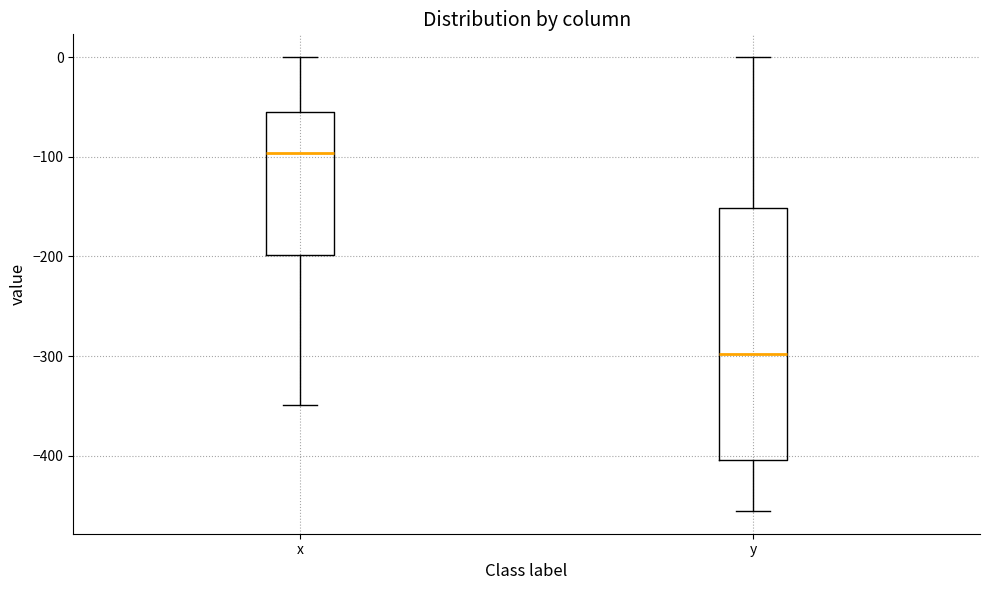

Reading left to right, read every box against the y-axis: the position of its median line, the range the box covers, and the ends of its whiskers. The values are not printed on the chart, so give them approximately, as read against the axis.

x: median -100, box -200 to -60, whiskers -350 to 0
y: median -300, box -400 to -150, whiskers -460 to 0